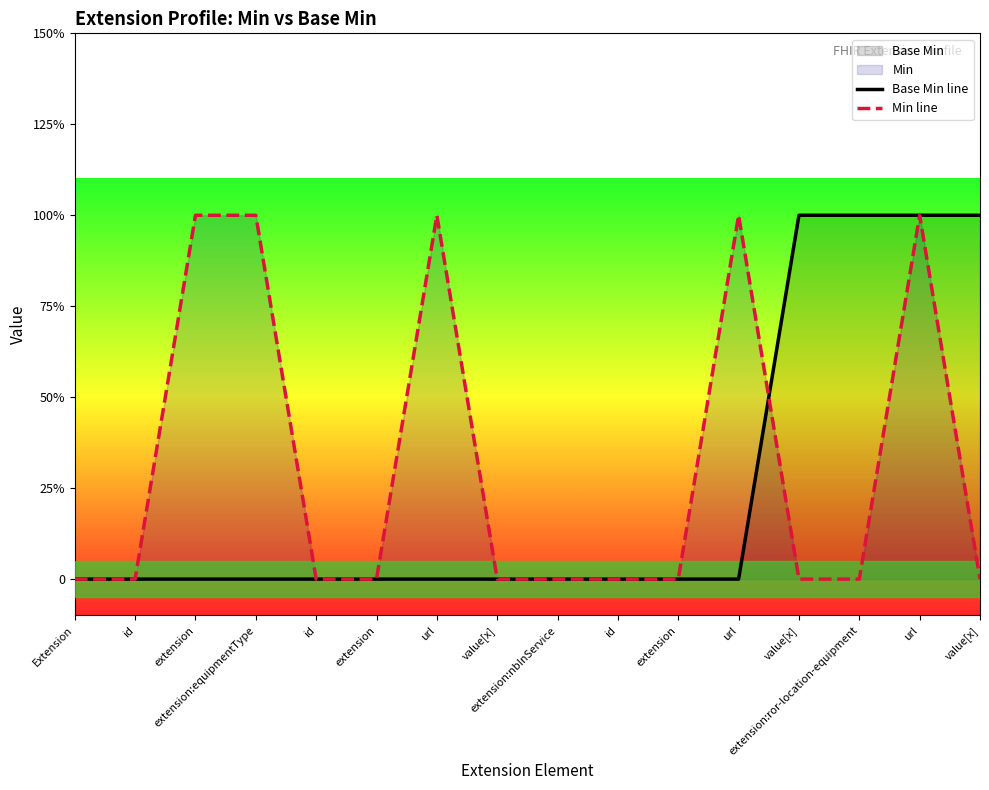

What is the label of the 16th point from the right?

Extension